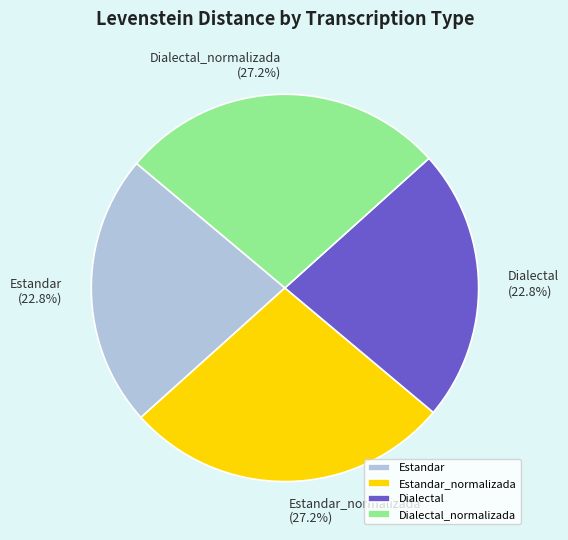

True or false: Dialectal accounts for 23% of the total.

True